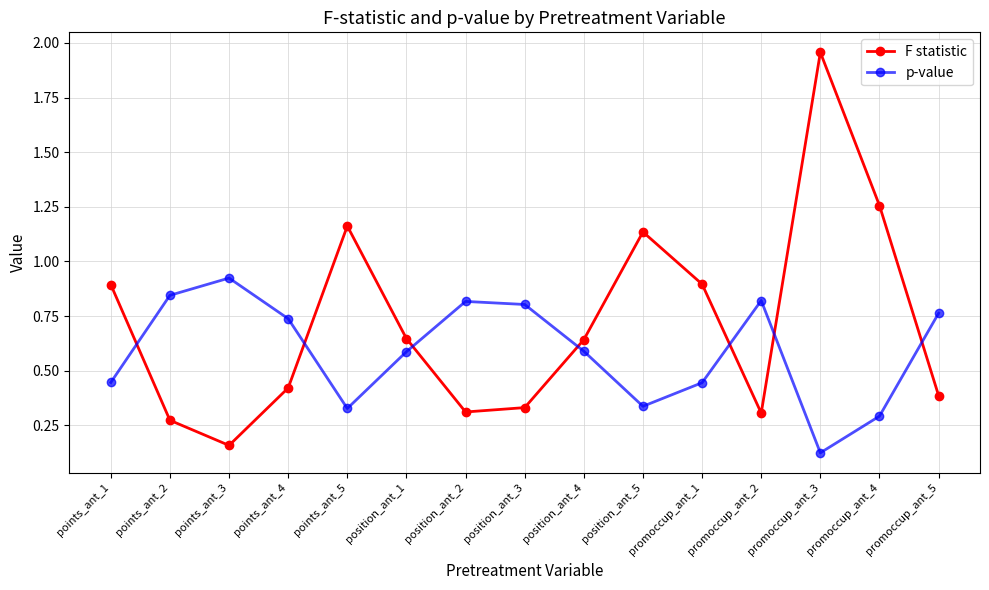

Rank the series by their average value, from highest to lowest.

F statistic, p-value